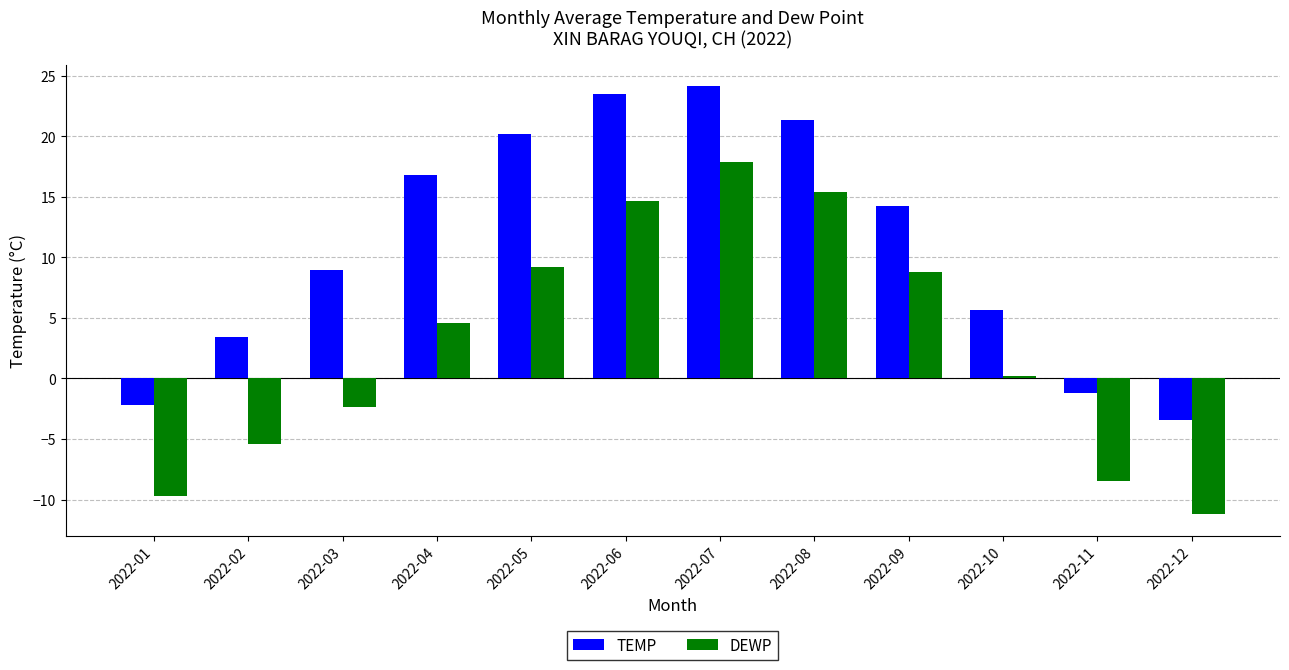

At which category is the sum across all series the highest?

2022-07